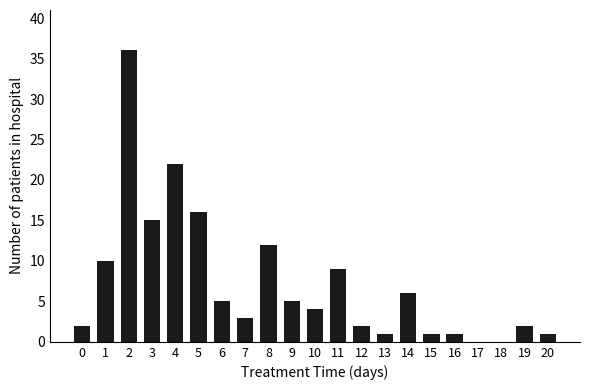

The chart shows a value of 1 at 20. True or false?

True